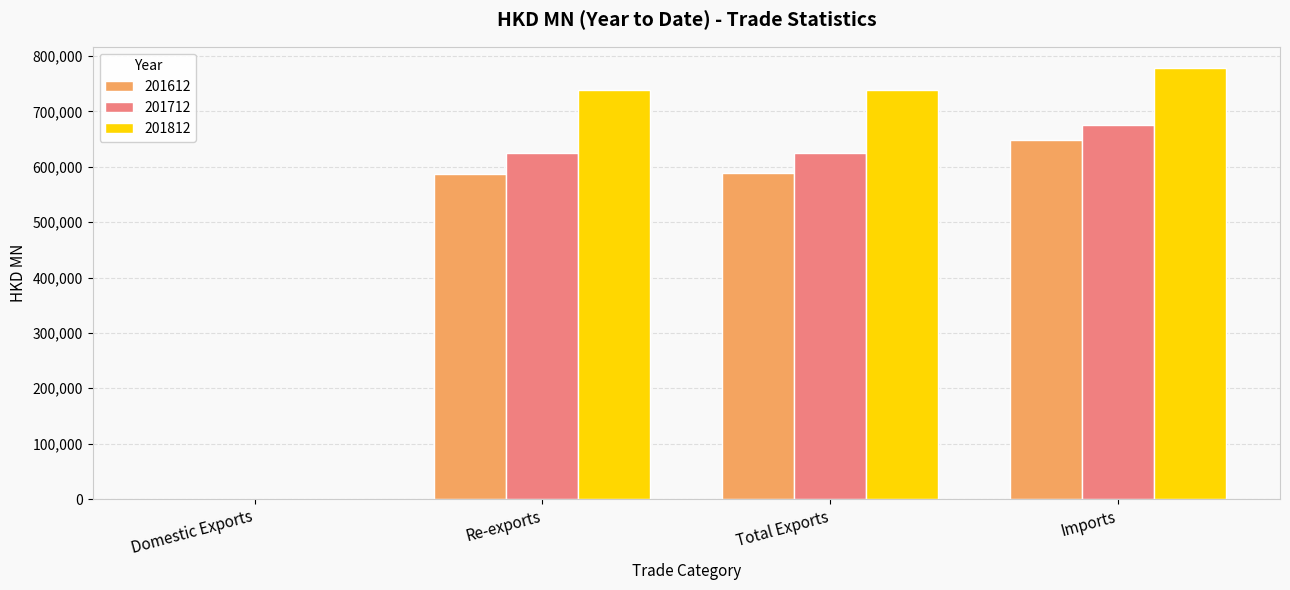

Does the chart contain stacked bars?

No